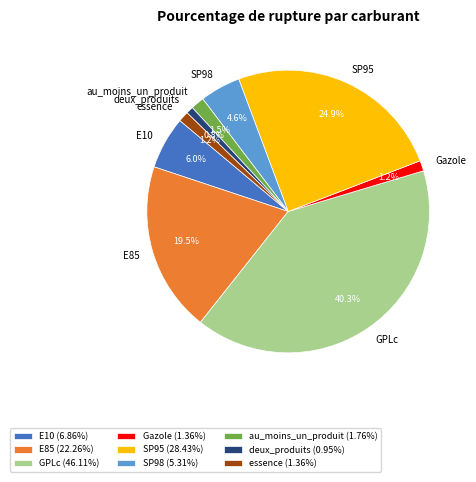

Which slice is the largest?

GPLc